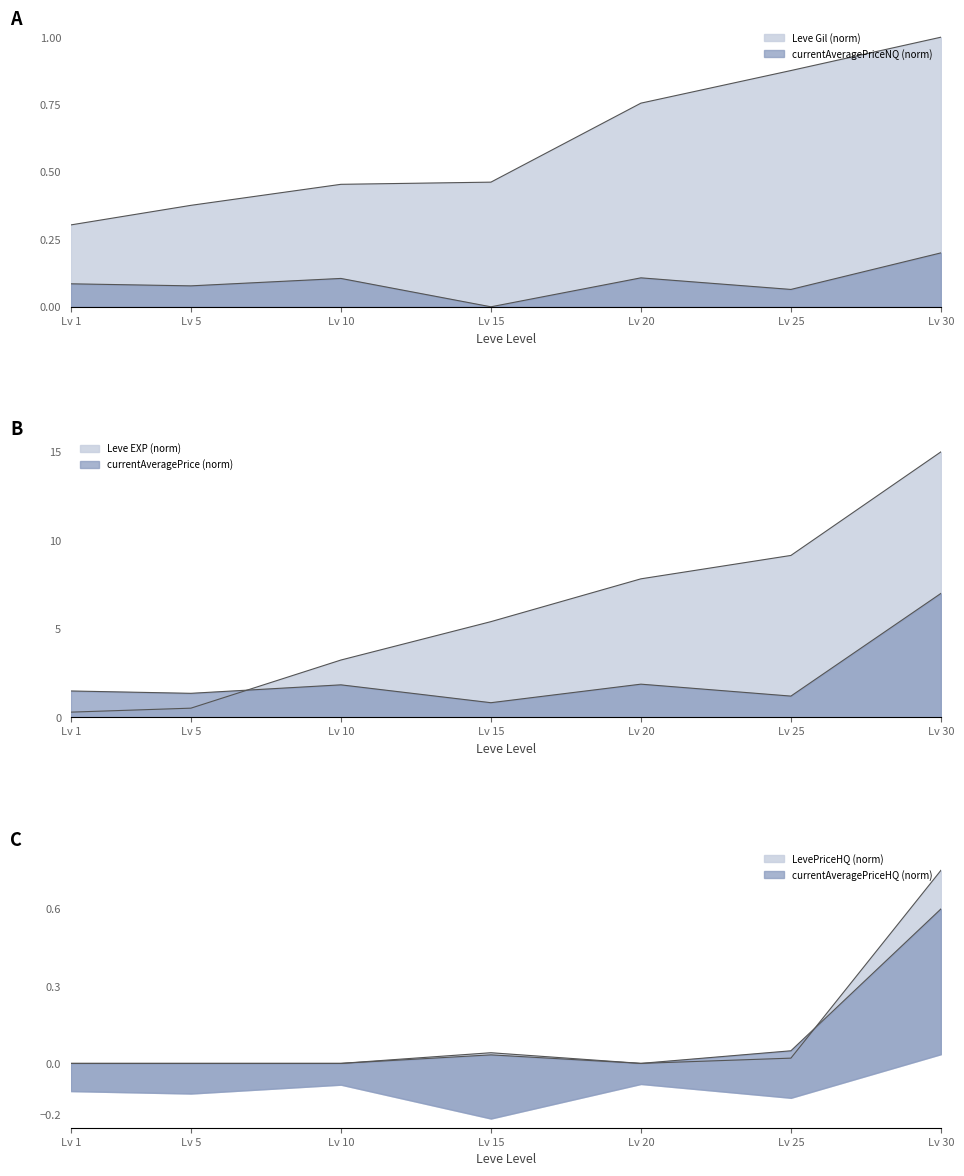

True or false: Leve Gil and currentAveragePriceHQ intersect in this chart.

False